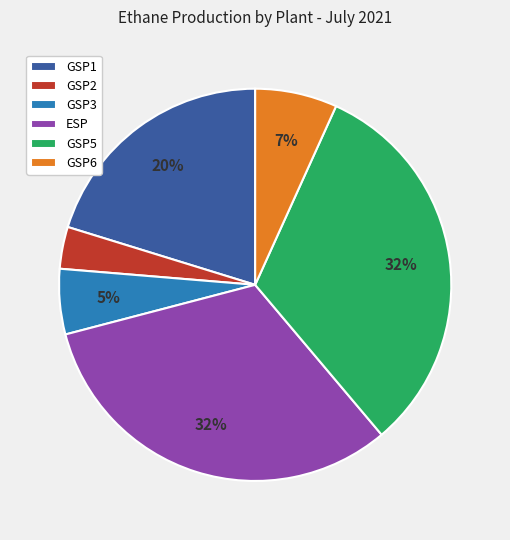

How many slices are in this pie chart?

6